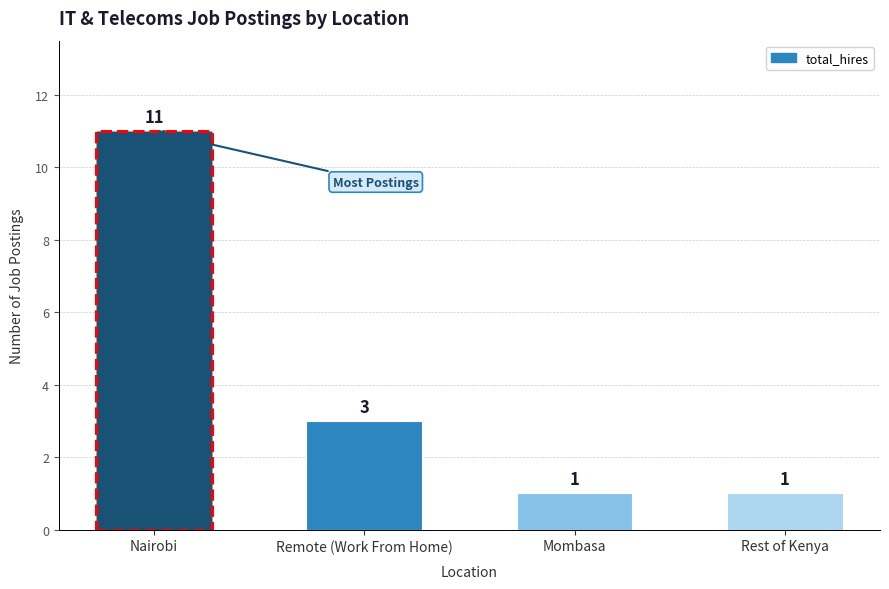

Between Remote (Work From Home) and Mombasa, which is larger?

Remote (Work From Home)